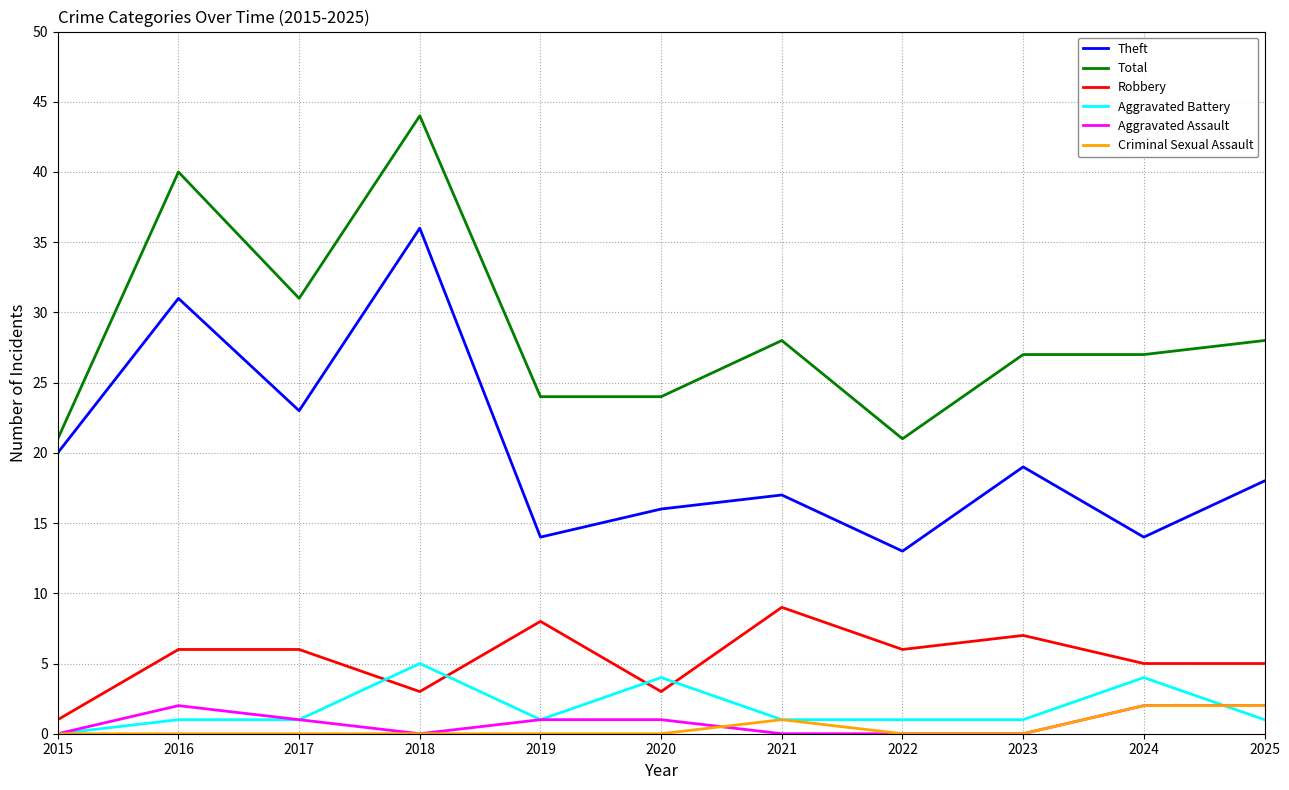

What is the highest value of the Aggravated Battery series?

5